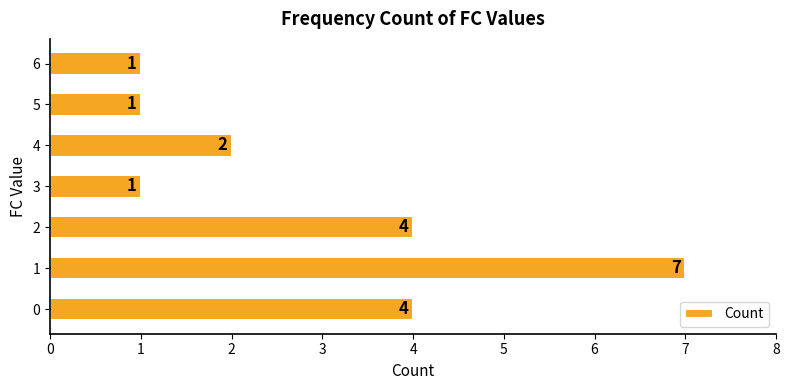

The value at 5 is 1. True or false?

True